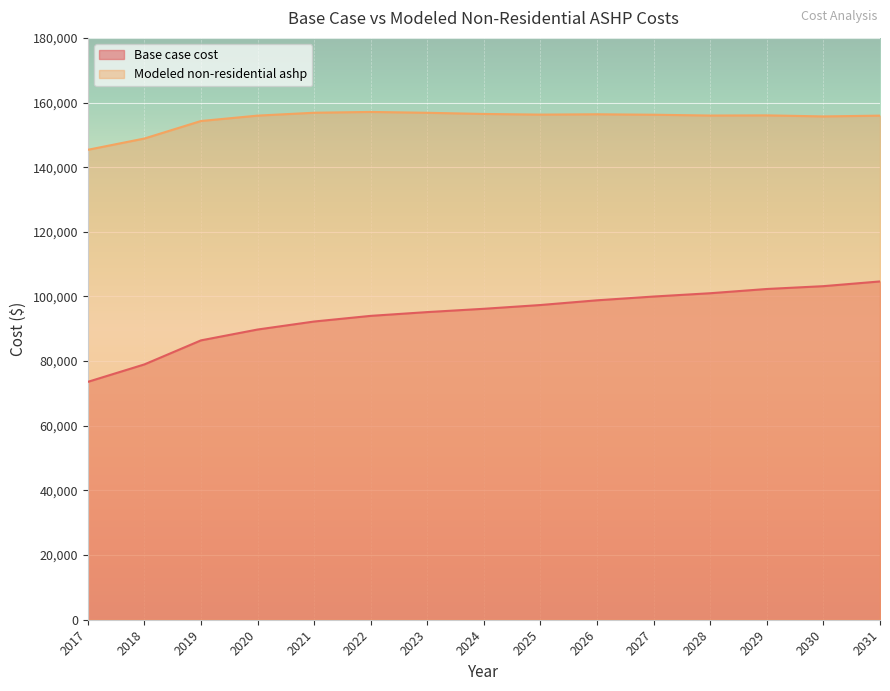

Where is the first local maximum for Modeled non-residential ashp?

2022